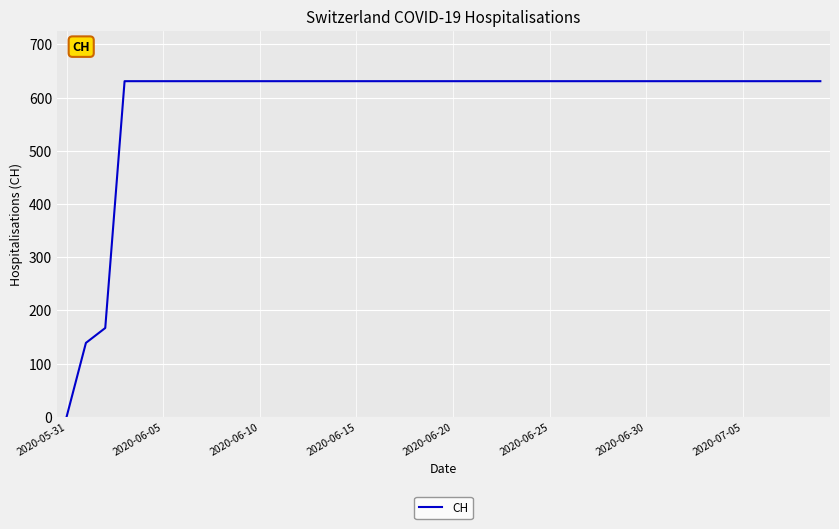

What is the greatest value displayed?

631